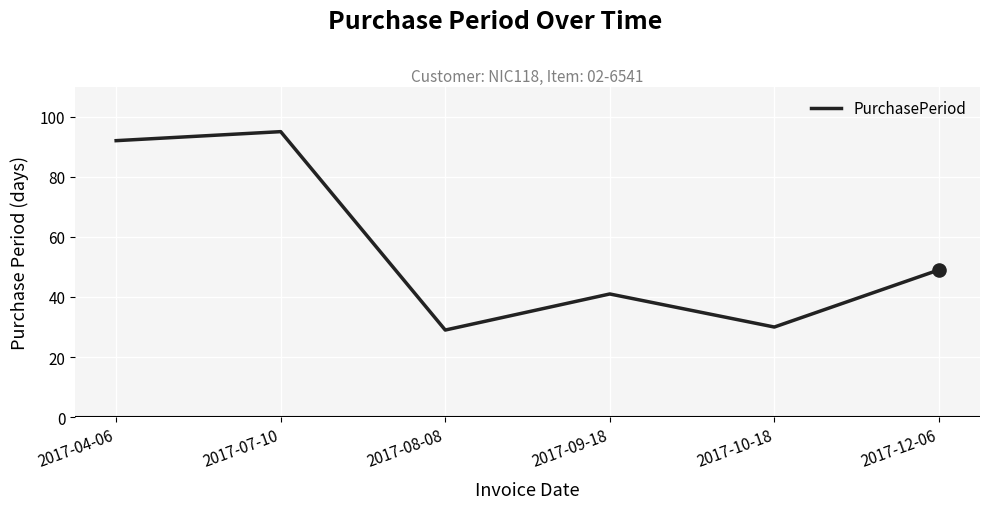

Between 2017-10-18 and 2017-07-10, which is larger?

2017-07-10